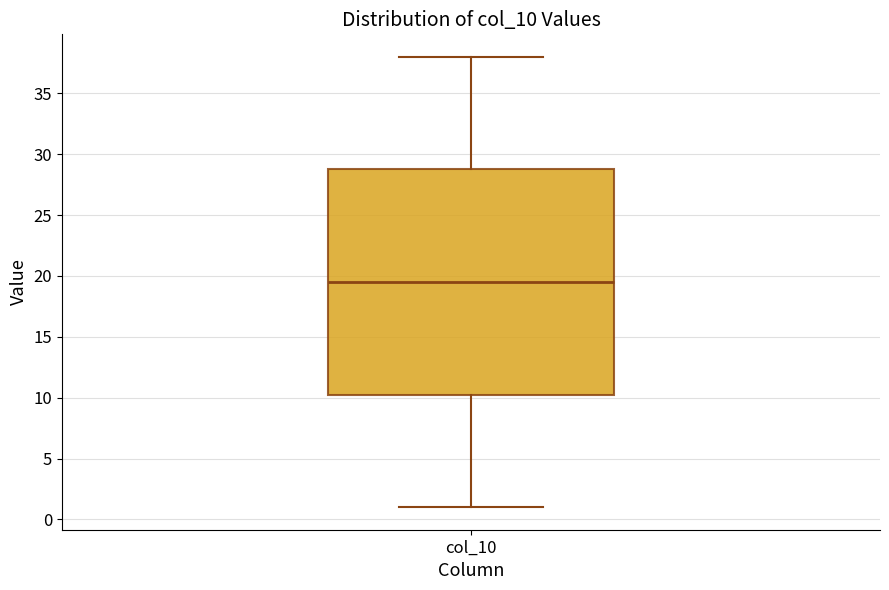

Where does the lower whisker of the box for col_10 end on the y-axis? The values are not printed on the chart, so give them approximately, as read against the axis.

1.0